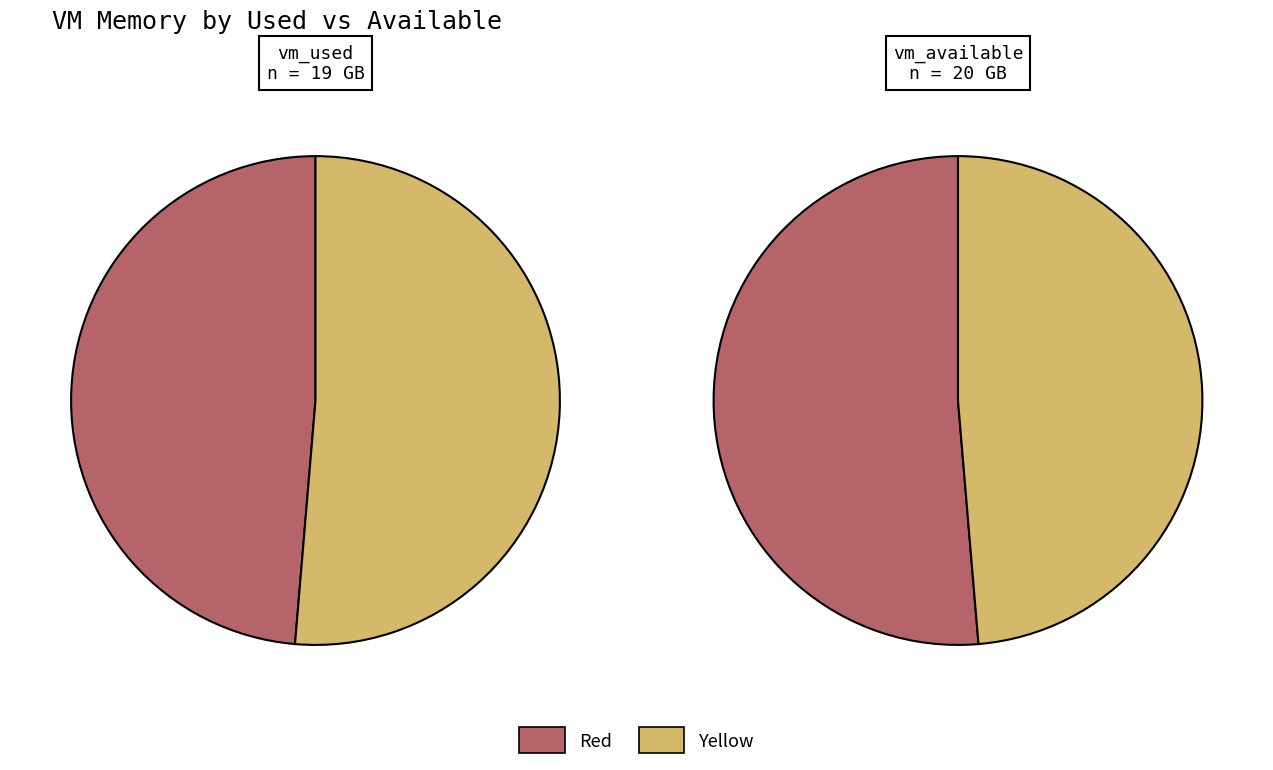

Is 5 the majority of the pie?

No